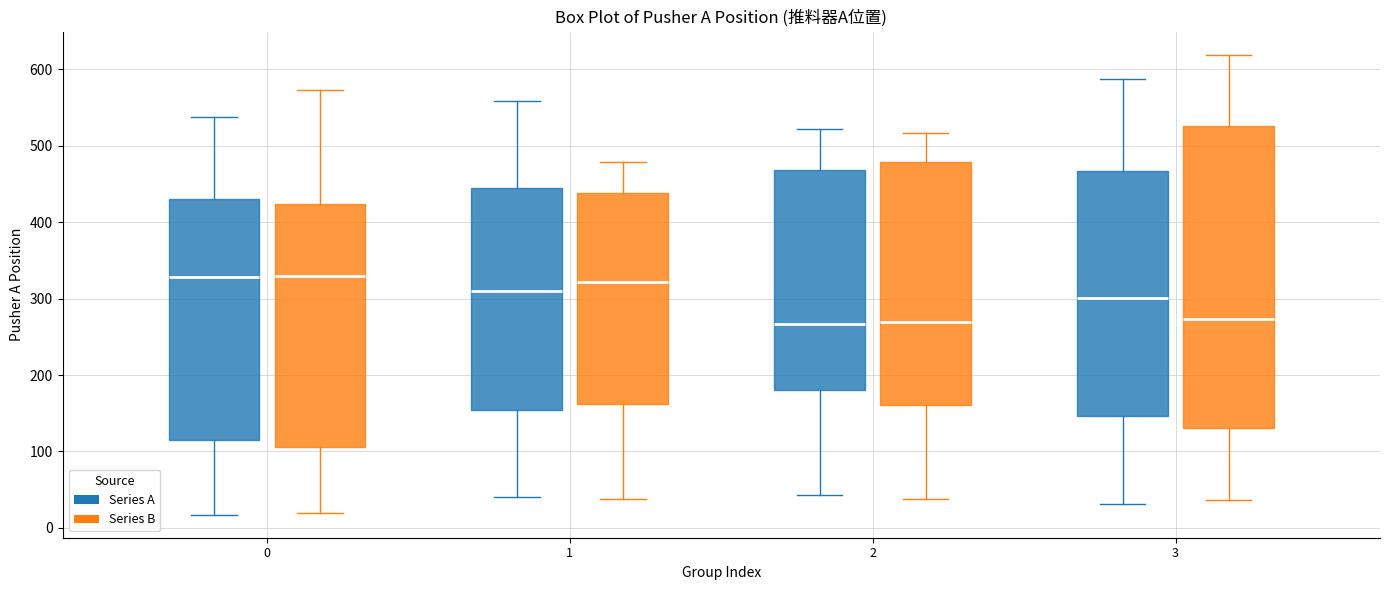

Reading left to right, transcribe this box plot: for each box, give where its median line is, the range the box spans, and where its two whiskers end, as read against the y-axis. The values are not printed on the chart, so give them approximately, as read against the axis.

0 (Series A): median 330, box 110 to 430, whiskers 20 to 540
0 (Series B): median 330, box 110 to 420, whiskers 20 to 570
1 (Series A): median 310, box 150 to 440, whiskers 40 to 560
1 (Series B): median 320, box 160 to 440, whiskers 40 to 480
2 (Series A): median 270, box 180 to 470, whiskers 40 to 520
2 (Series B): median 270, box 160 to 480, whiskers 40 to 520
3 (Series A): median 300, box 150 to 470, whiskers 30 to 590
3 (Series B): median 270, box 130 to 530, whiskers 40 to 620